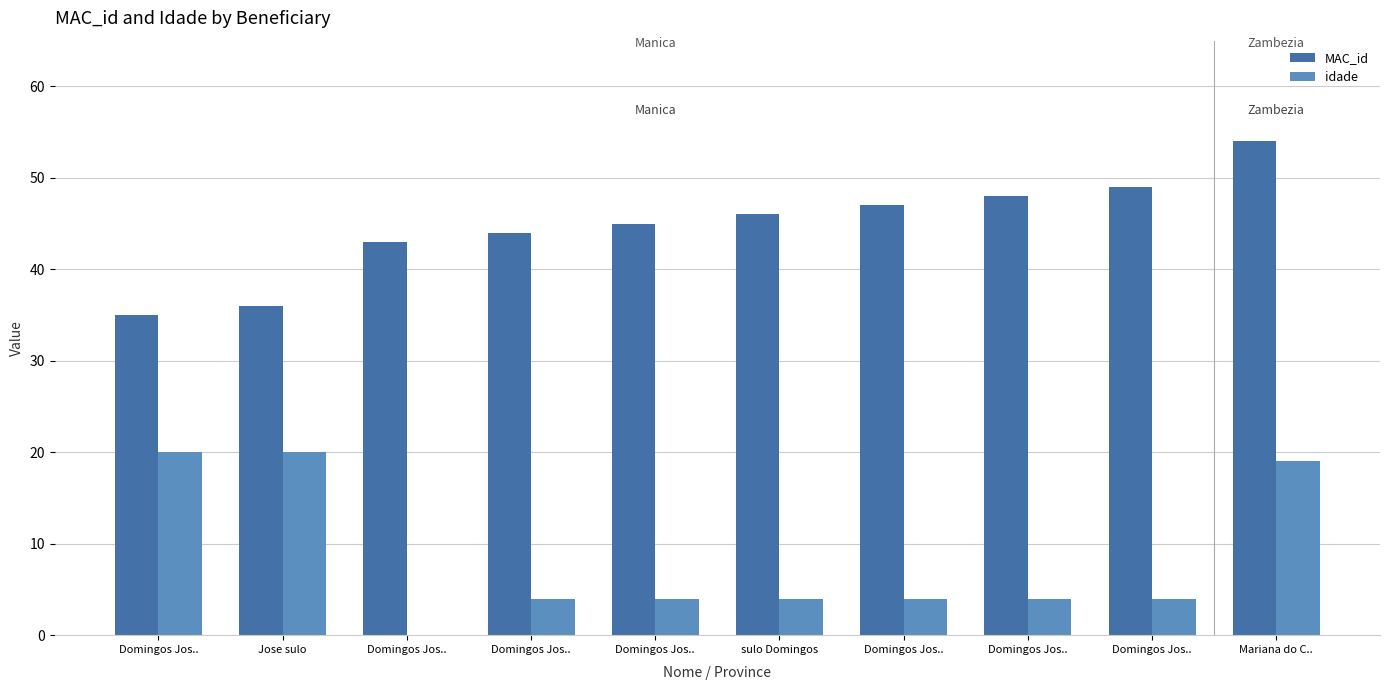

Reading left to right, transcribe all the data shown in this chart.

MAC_id: Domingos Jos..=35	Jose sulo=36	Domingos Jos..=43	Domingos Jos..=44	Domingos Jos..=45	sulo Domingos=46	Domingos Jos..=47	Domingos Jos..=48	Domingos Jos..=49	Mariana do C..=54
idade: Domingos Jos..=20	Jose sulo=20	Domingos Jos..=0	Domingos Jos..=4	Domingos Jos..=4	sulo Domingos=4	Domingos Jos..=4	Domingos Jos..=4	Domingos Jos..=4	Mariana do C..=19